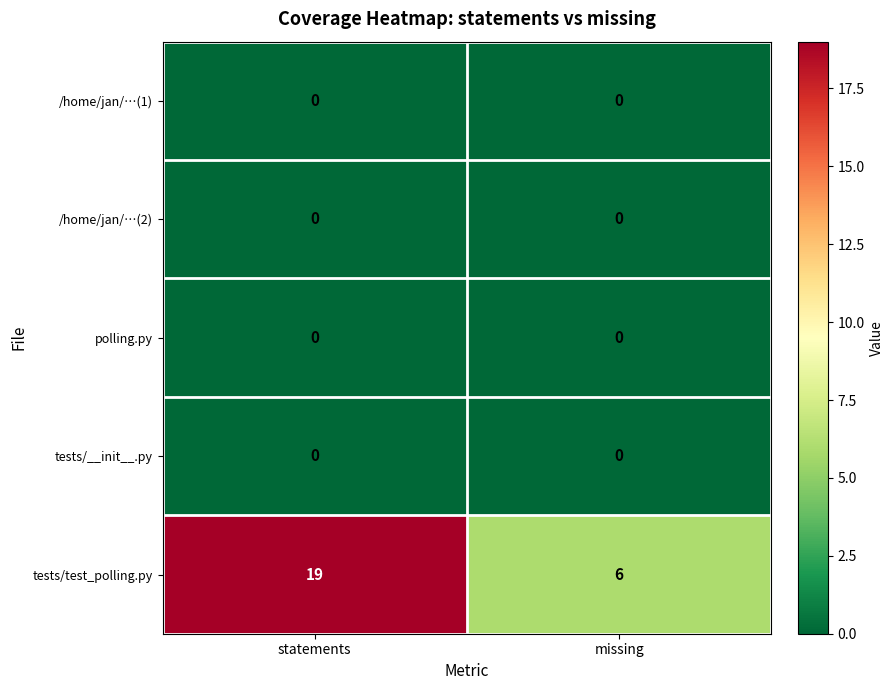

What is the total value across all series at missing?

6